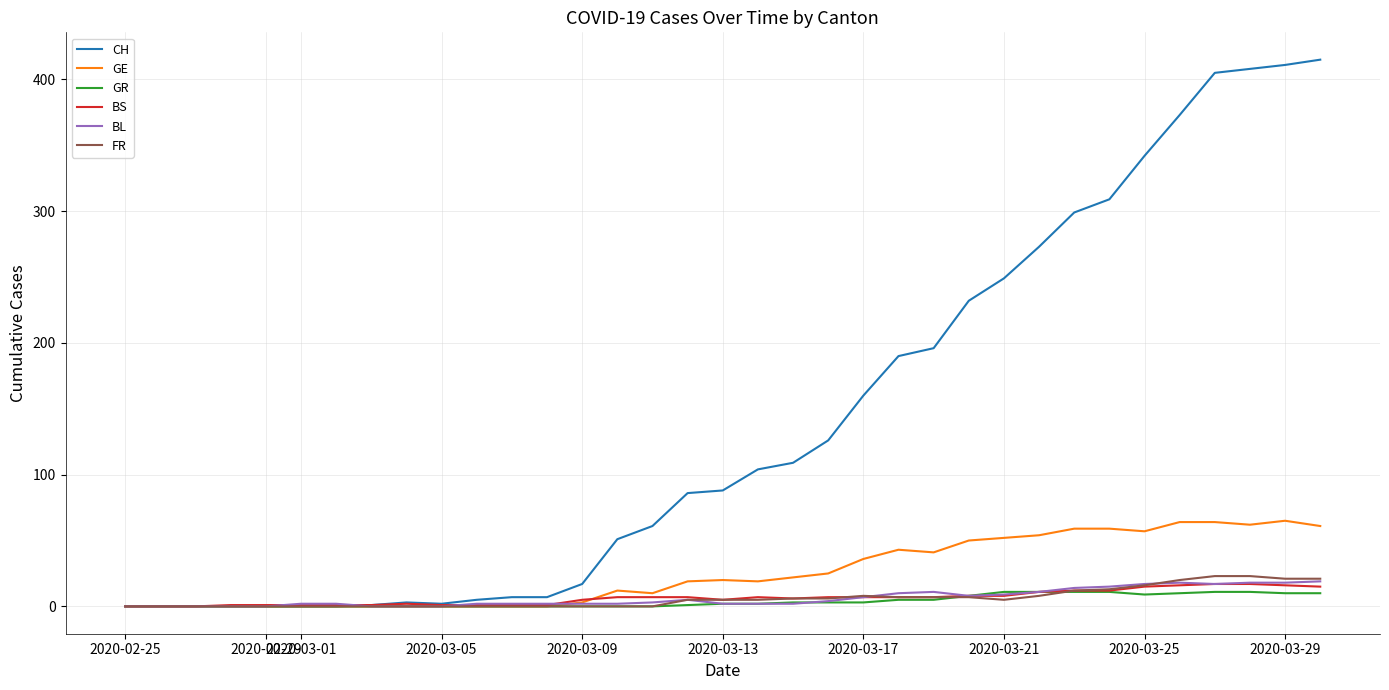

What is the maximum value shown in the chart?

415